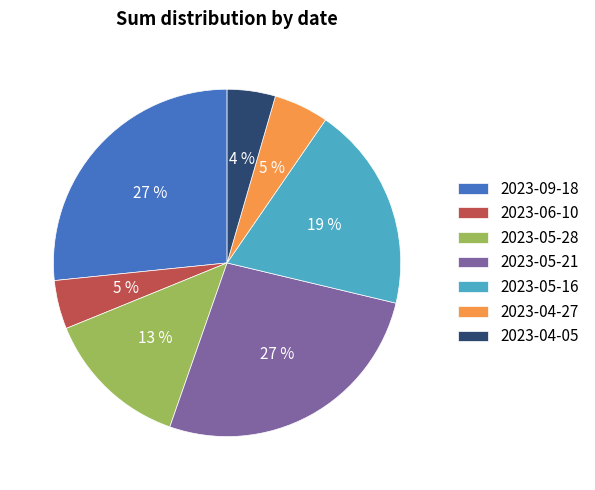

To the nearest percent, what is the difference between the 2023-05-16 and 2023-04-05 slice percentages?

15%